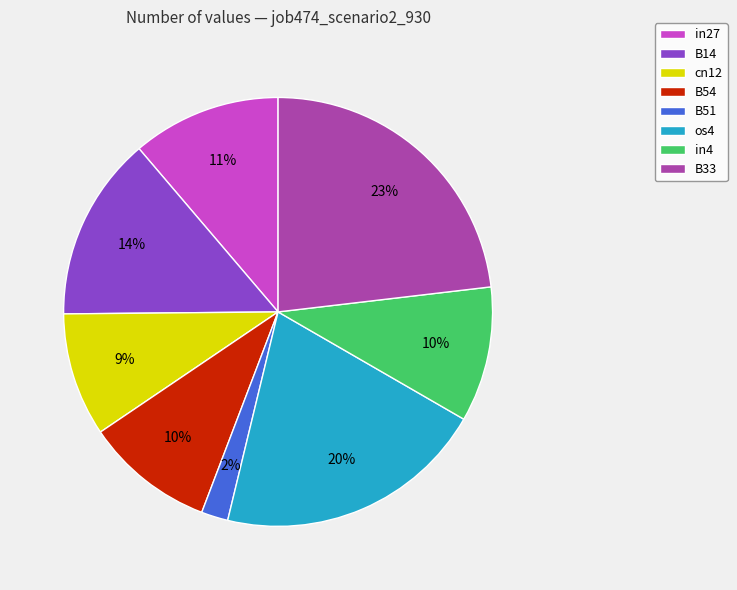

Do os4 and B51 together represent more than half of the pie?

No